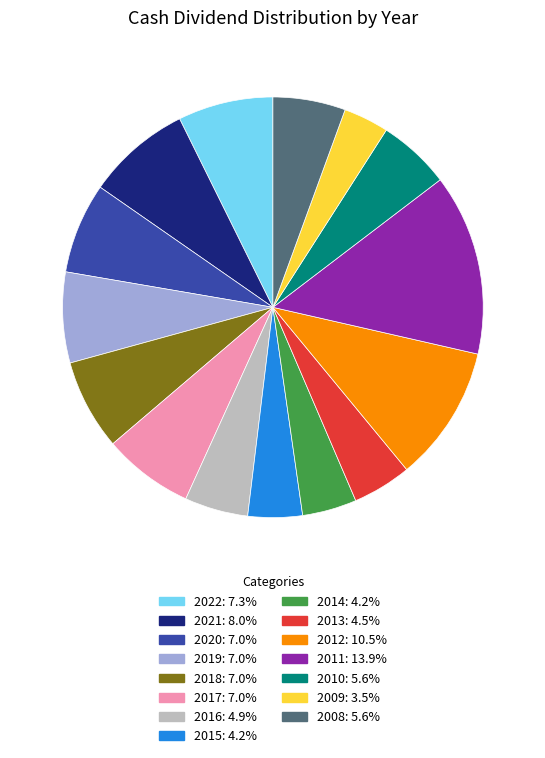

Is there a majority slice in this chart?

No